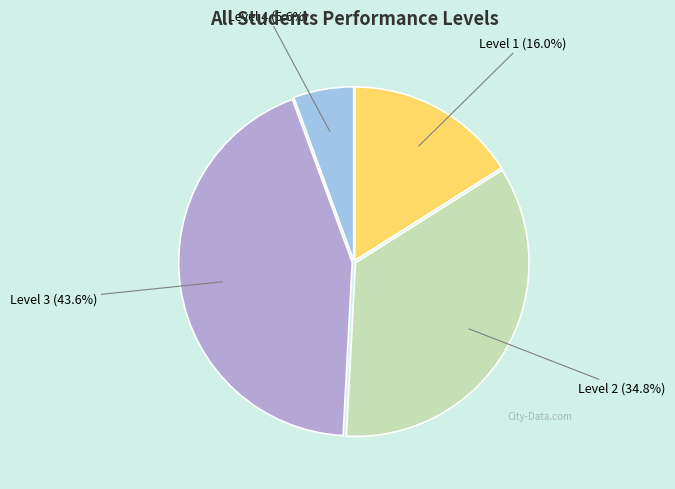

Combined, what portion of the pie is Level 4 and Level 3?

49.2%